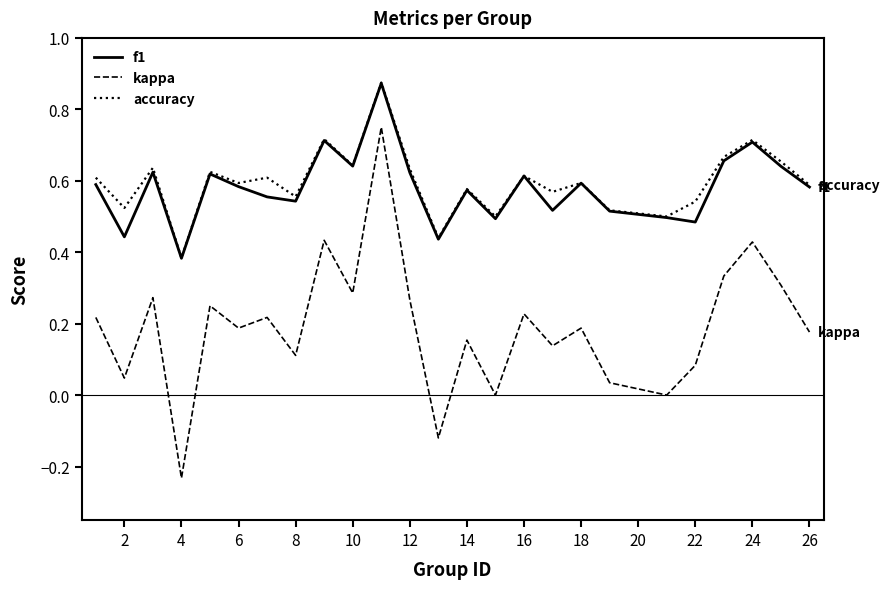

How many lines are shown in the chart?

3